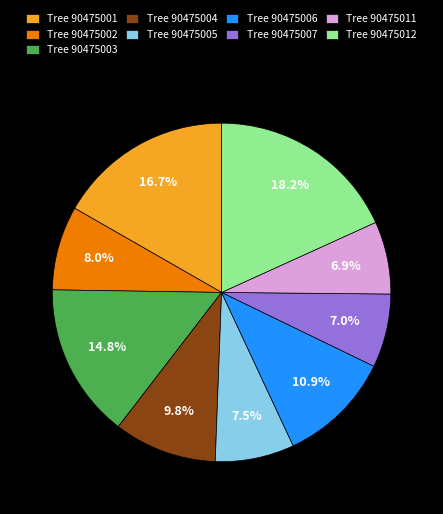

What is the ratio of the value at Tree 90475003 to the value at Tree 90475011?

2.1